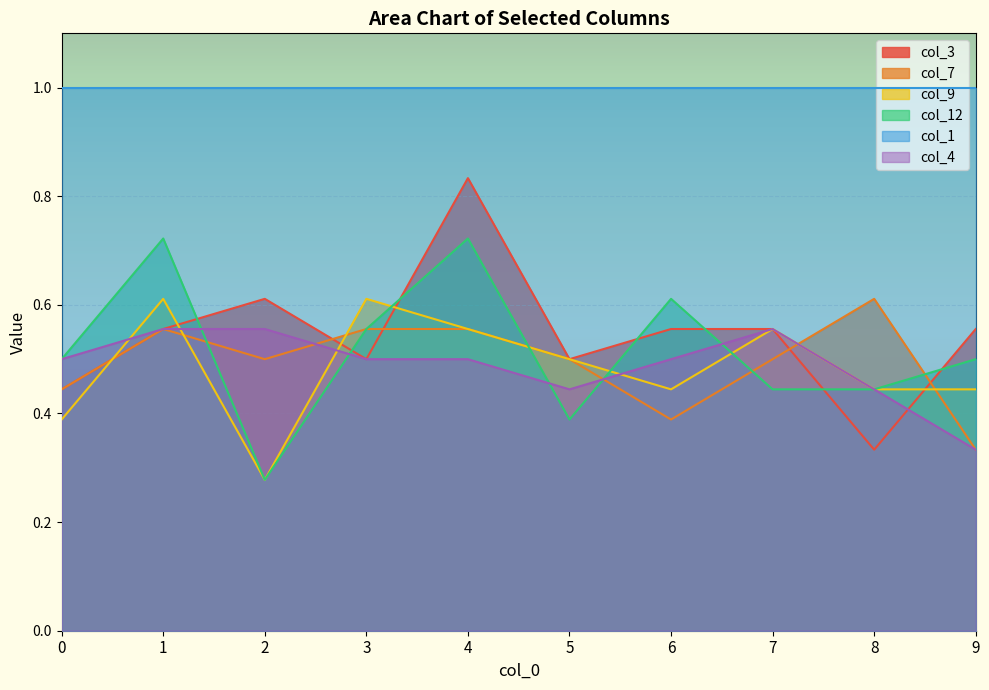

Is it true that col_12 equals 0.4 at 7?

True